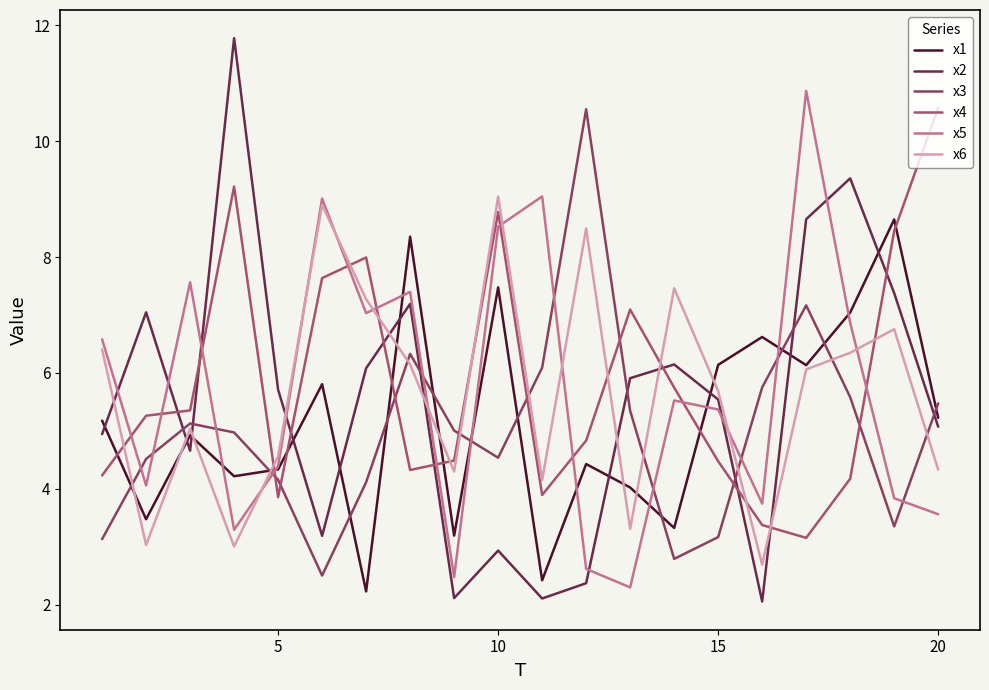

Is this an area chart (filled region under the line)?

No